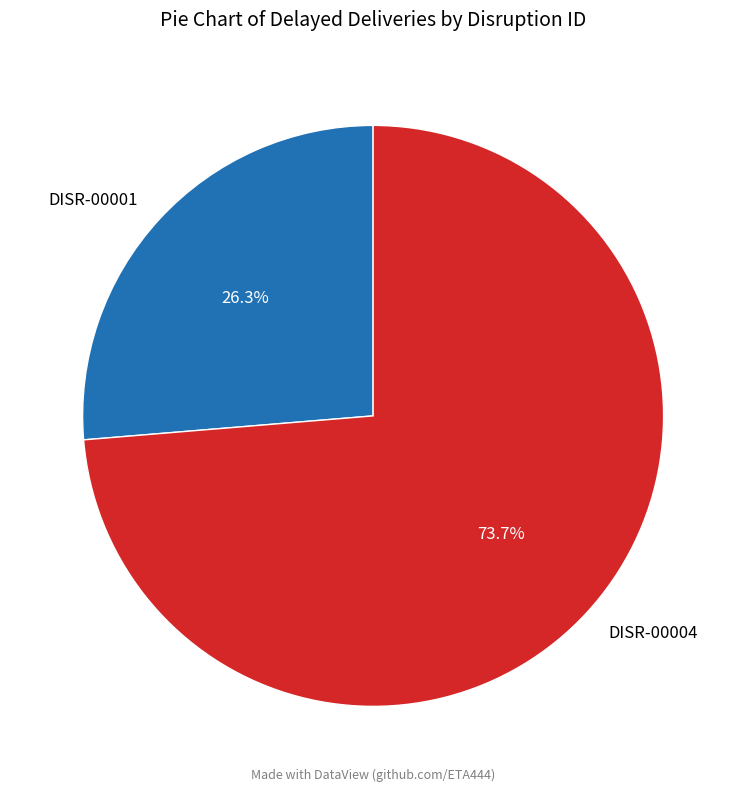

Which category has the smallest portion of the pie?

DISR-00001